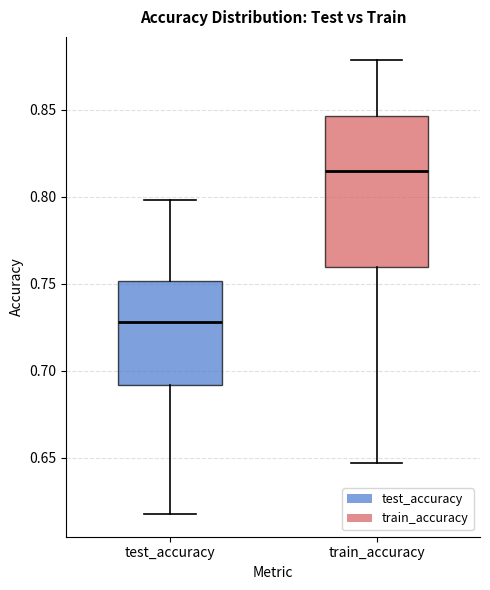

Reading left to right, read every box against the y-axis: the position of its median line, the range the box covers, and the ends of its whiskers. The values are not printed on the chart, so give them approximately, as read against the axis.

test_accuracy: median 0.730, box 0.690 to 0.750, whiskers 0.620 to 0.800
train_accuracy: median 0.815, box 0.760 to 0.845, whiskers 0.645 to 0.880